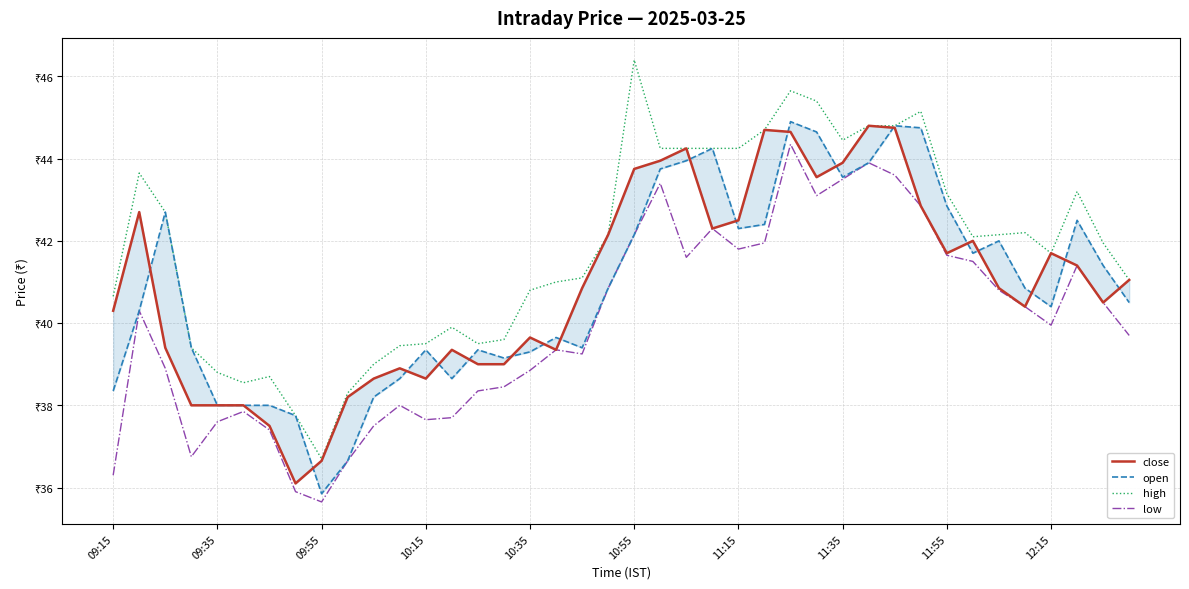

Does the chart display data point markers on the line(s)?

No